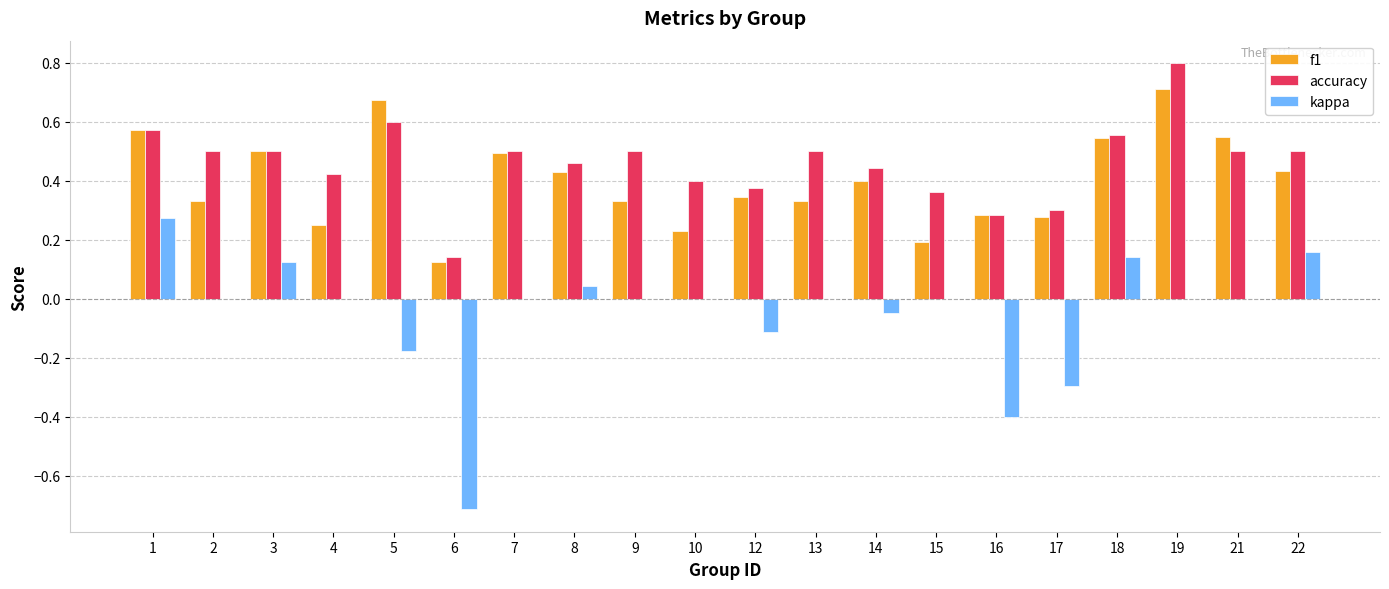

Which series has the largest total across all categories?

accuracy